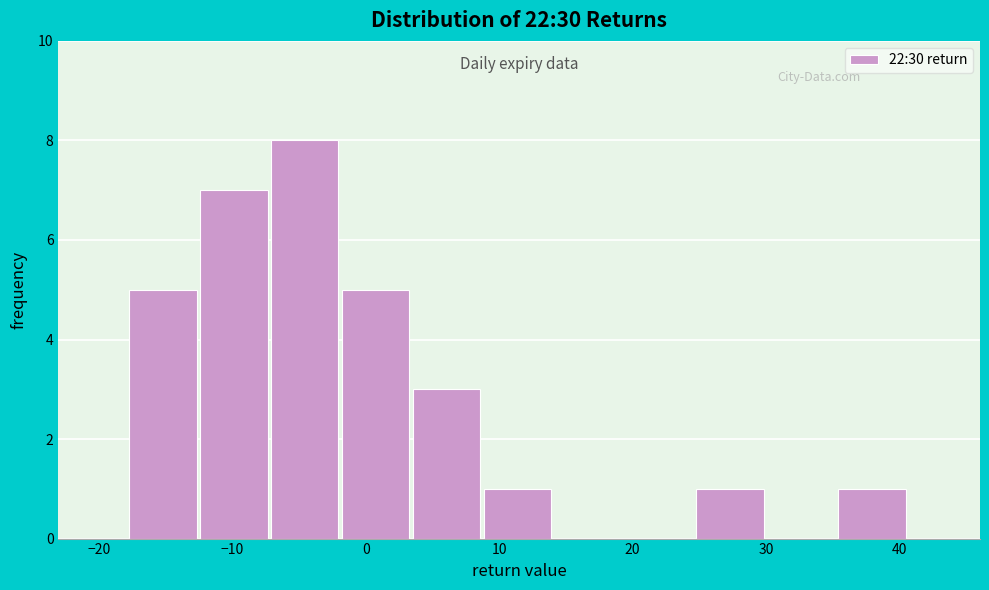

Reading left to right, list every bar in this chart as the range it spans on the x-axis followed by its height. Neither the bar edges nor the heights are printed on the chart, so give them approximately, as read against the axes.

-18 to -12: 5
-12 to -7: 7
-7 to -2: 8
-2 to 4: 5
4 to 9: 3
9 to 14: 1
14 to 19: 0
19 to 25: 0
25 to 30: 1
30 to 35: 0
35 to 41: 1